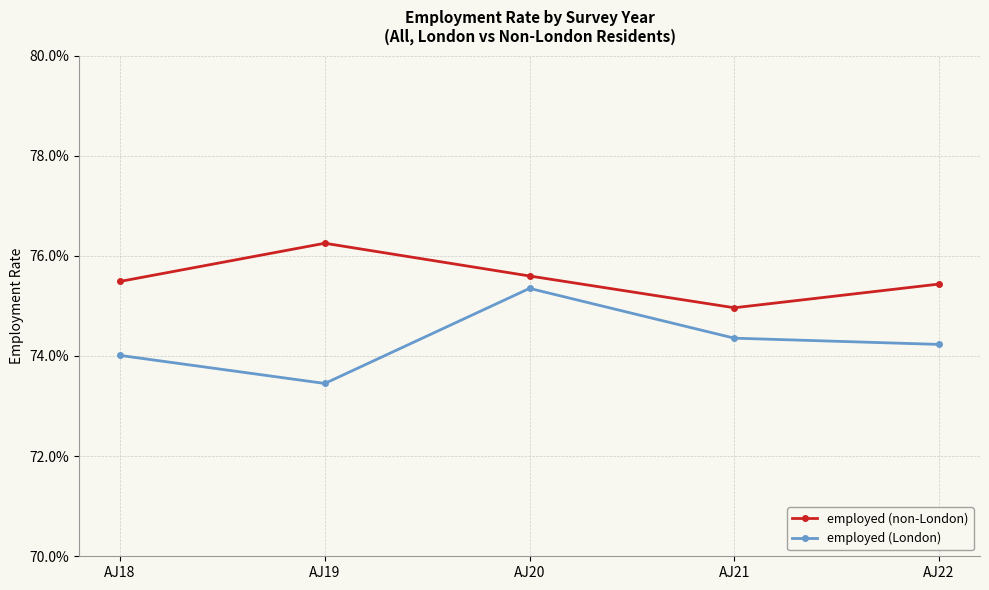

Where is the first local minimum for employed (non-London)?

AJ21